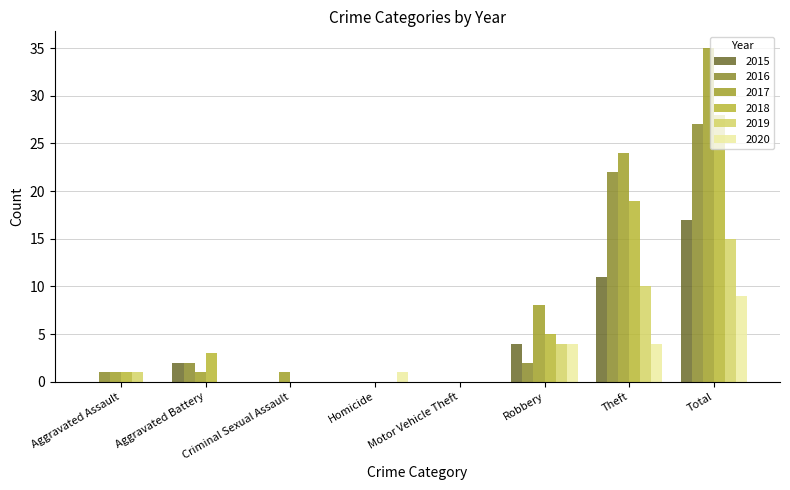

At which category is the sum across all series the highest?

Total